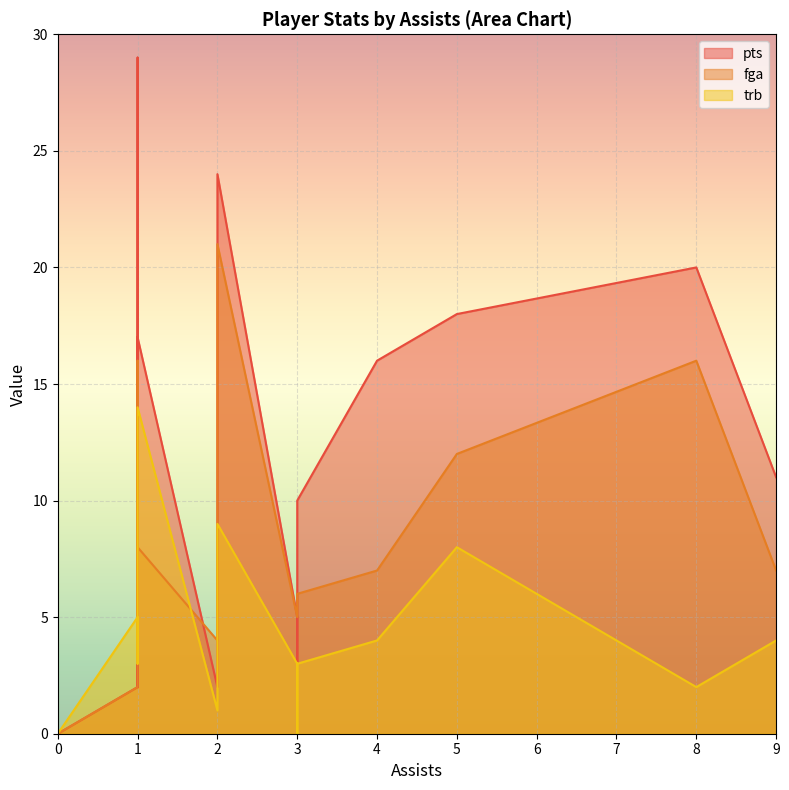

Which series has the widest spread of values?

pts